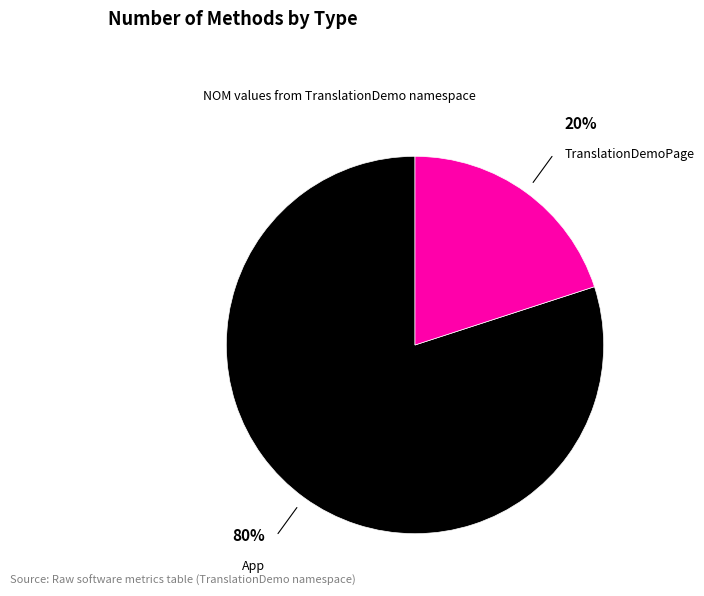

How many segments does this pie chart have?

2